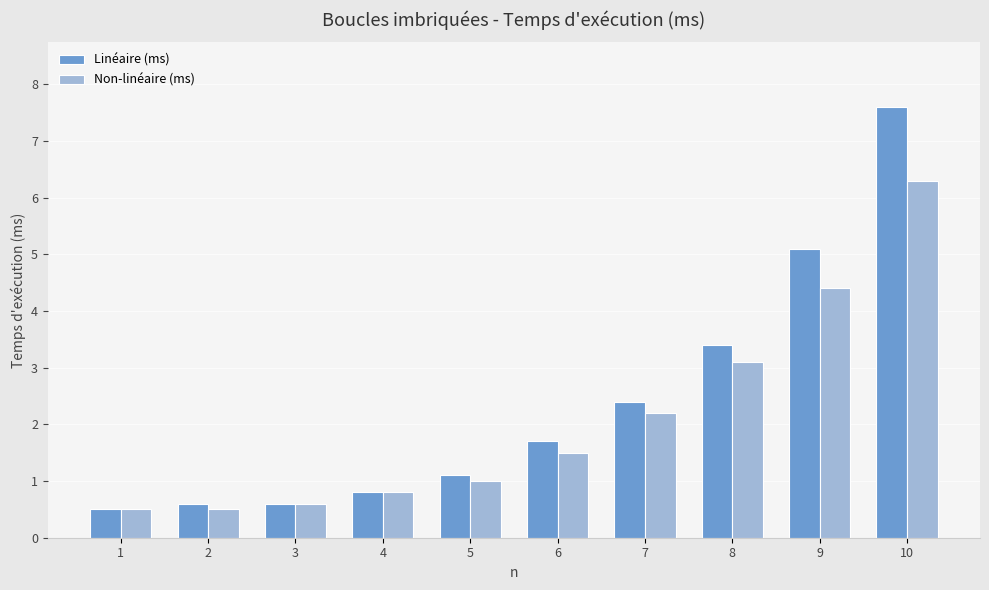

Rank the series by their maximum value, from highest to lowest.

Linéaire (ms), Non-linéaire (ms)